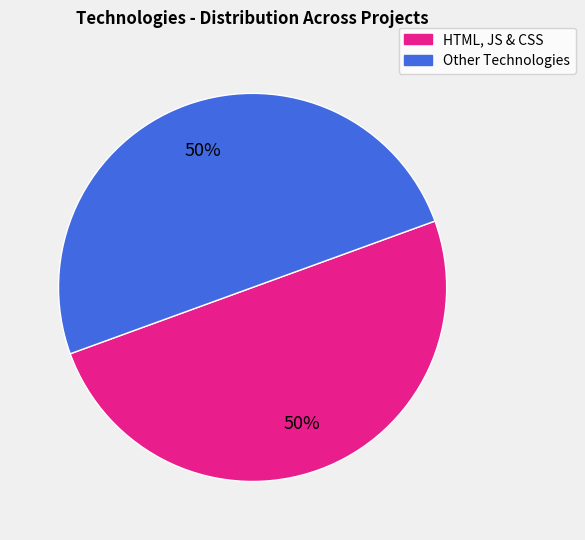

How many slices are in this pie chart?

2